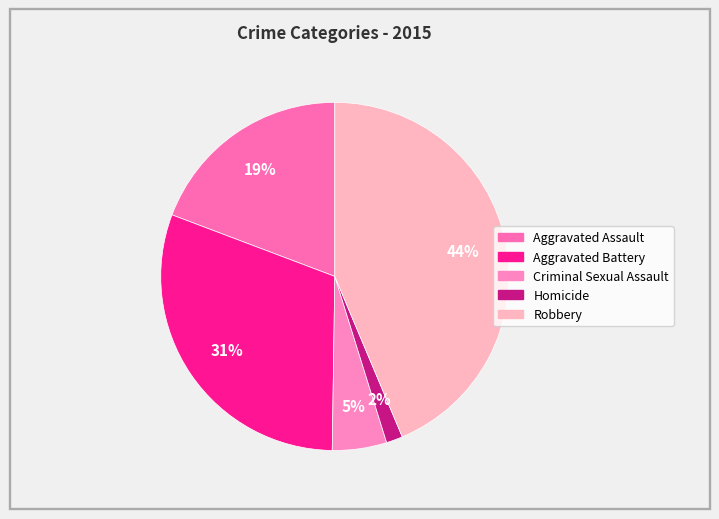

What is the ratio of the value at Criminal Sexual Assault to the value at Aggravated Assault?

0.3